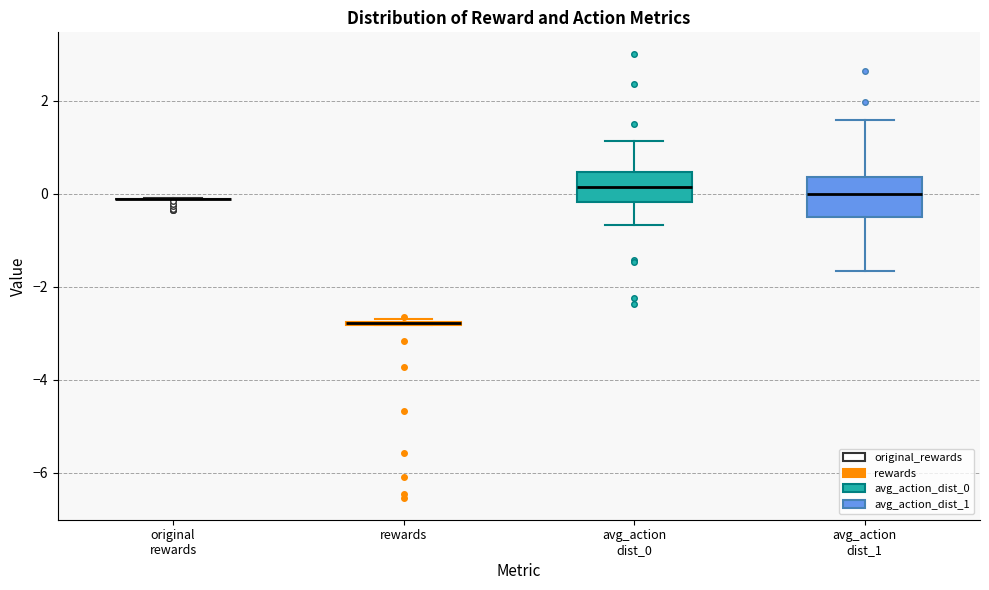

Reading left to right, transcribe this box plot: for each box, give where its median line is, the range the box spans, and where its two whiskers end, as read against the y-axis. The values are not printed on the chart, so give them approximately, as read against the axis.

original rewards: box collapsed to a line at -0.2, whiskers -0.2 to 0.0
rewards: box collapsed to a line at -2.8, whiskers -2.8 to -2.6
avg_action dist_0: median 0.2, box -0.2 to 0.4, whiskers -0.6 to 1.2
avg_action dist_1: median 0.0, box -0.4 to 0.4, whiskers -1.6 to 1.6